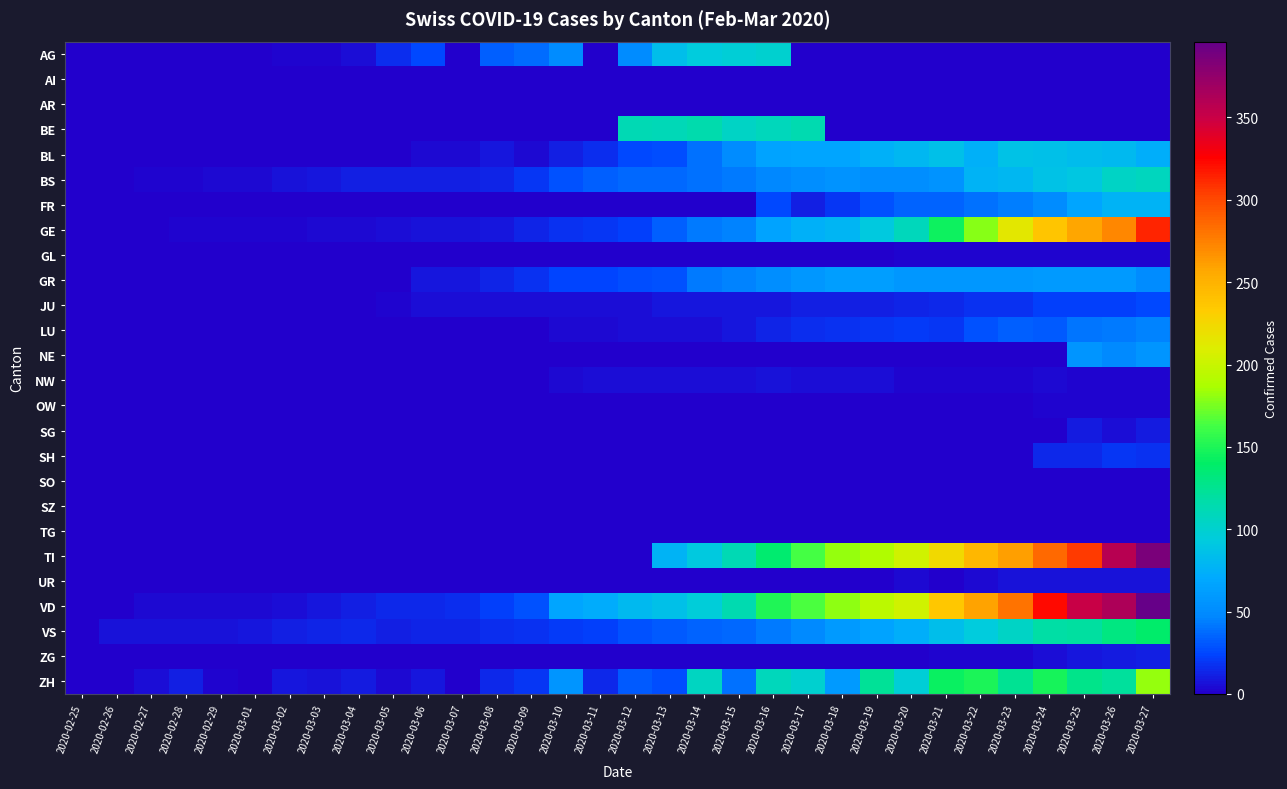

At 2020-03-02, list the series in order from smallest to largest.

AI, AR, BE, BL, FR, GL, GR, LU, NE, NW, OW, SG, SH, SO, SZ, TG, TI, UR, ZG, JU, AG, GE, VD, BS, ZH, VS